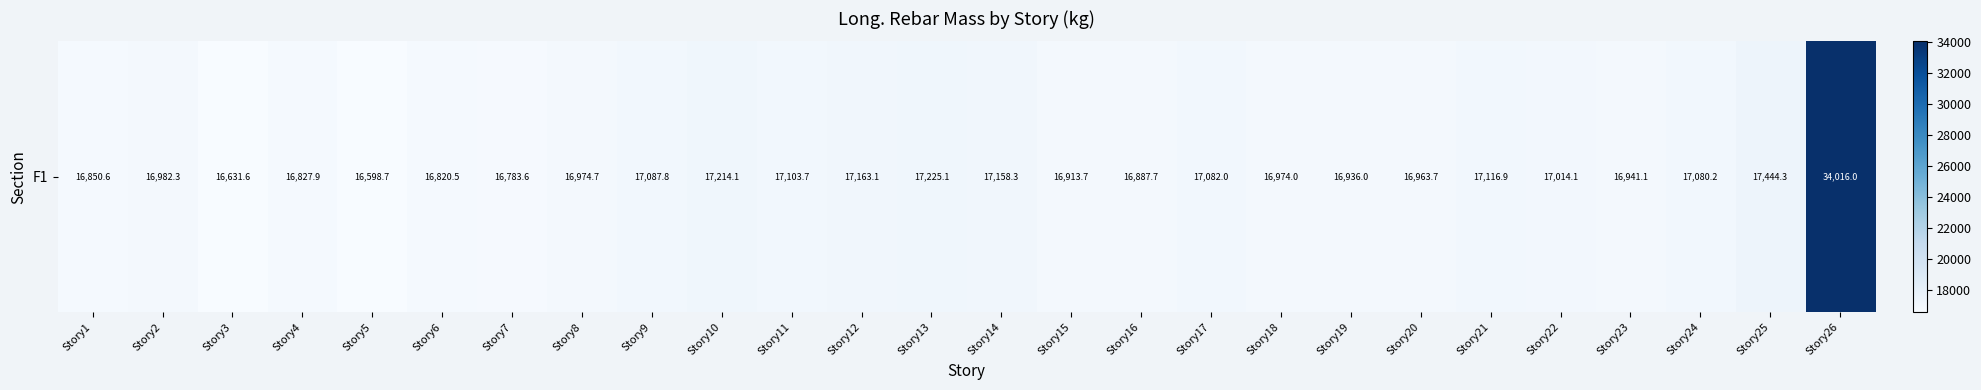

Rank the categories by value from lowest to highest.

Story5, Story3, Story7, Story6, Story4, Story1, Story16, Story15, Story19, Story23, Story20, Story18, Story8, Story2, Story22, Story24, Story17, Story9, Story11, Story21, Story14, Story12, Story10, Story13, Story25, Story26